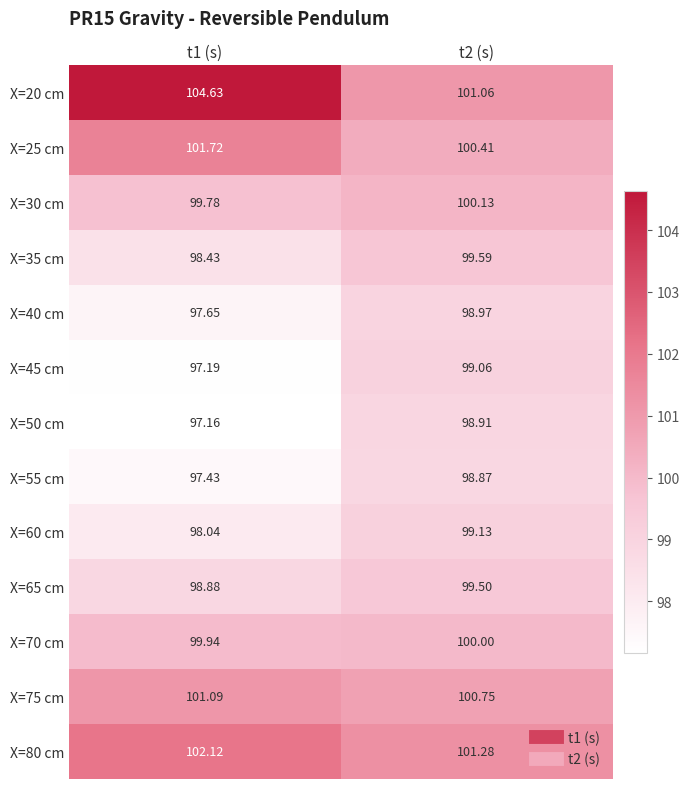

Is the value of X=25 cm at t1 (s) greater than the value of X=20 cm at t1 (s)?

No